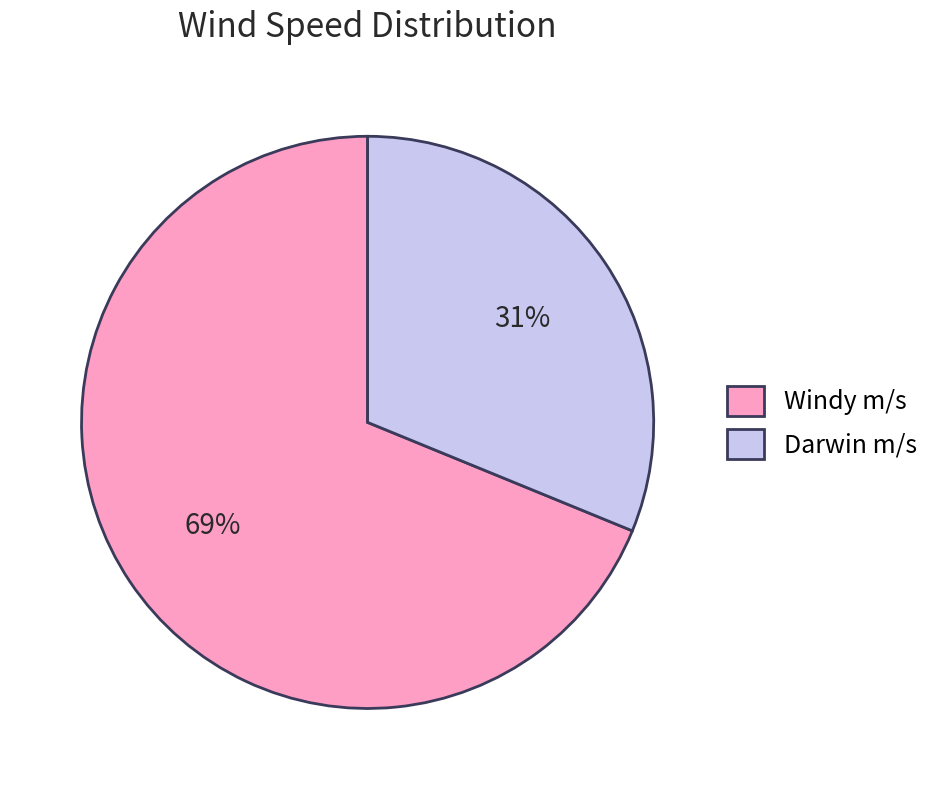

To the nearest percent, what is the average slice percentage?

50%